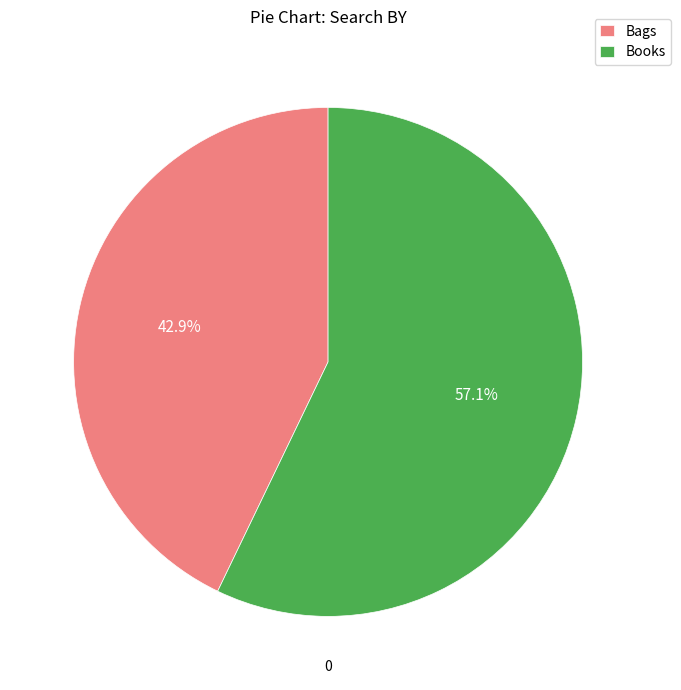

To the nearest percent, what is the difference between the Books and Bags slice percentages?

14%